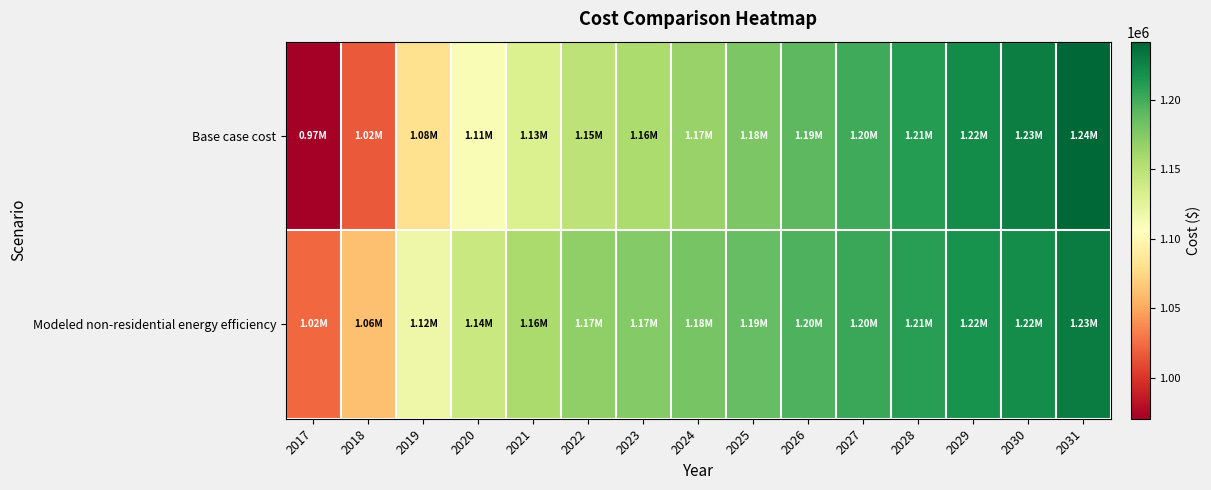

Rank the series by their maximum value, from highest to lowest.

Base case cost, Modeled non-residential energy efficiency